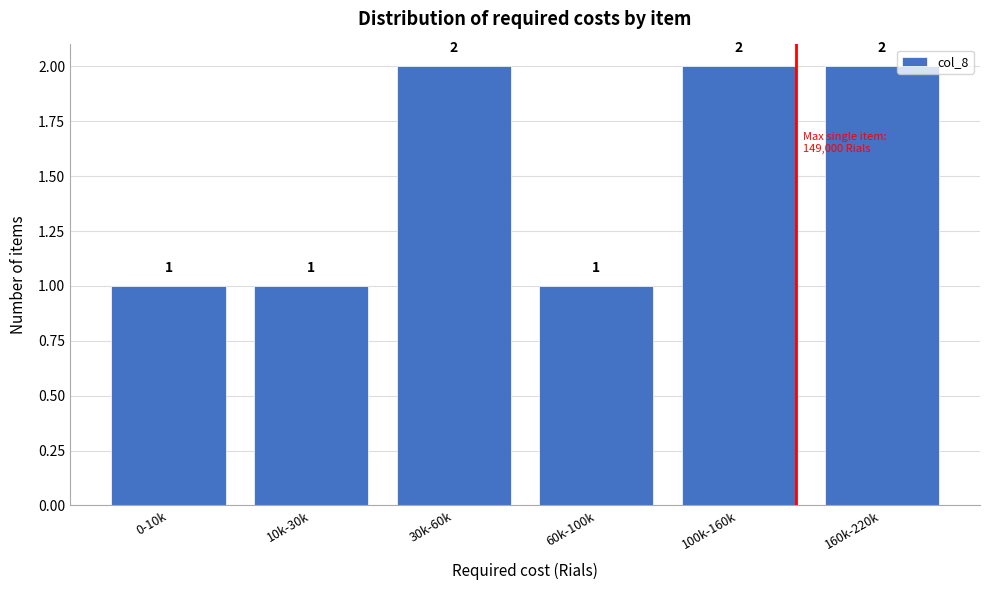

Reading left to right, list all the values displayed in this chart.

1	1	2	1	2	2